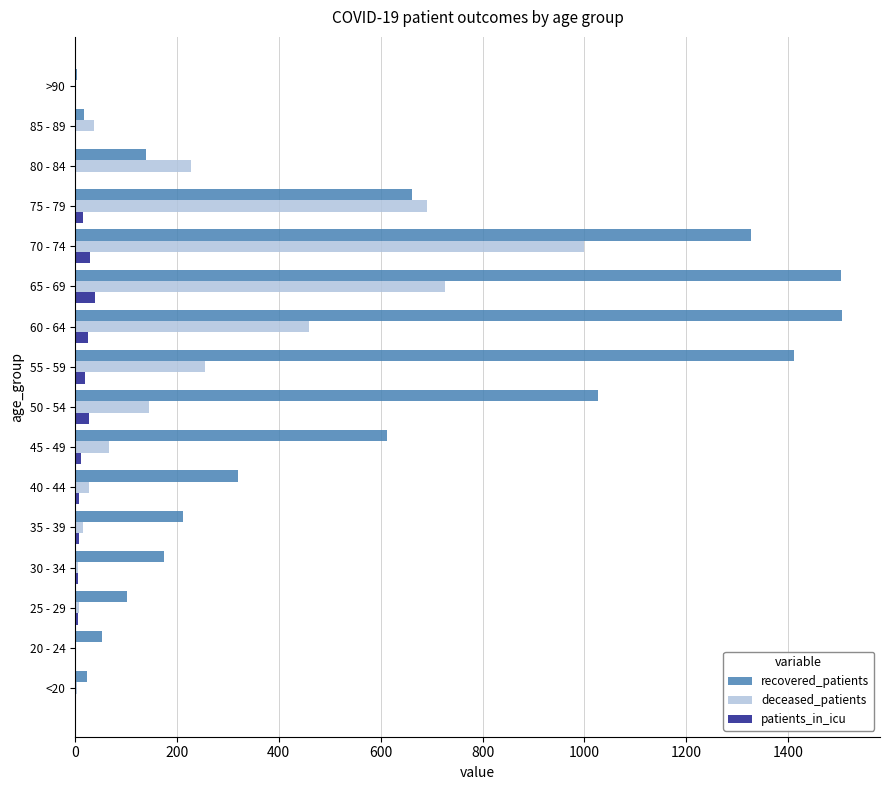

Where is deceased_patients nearest to the value 500?

60 - 64